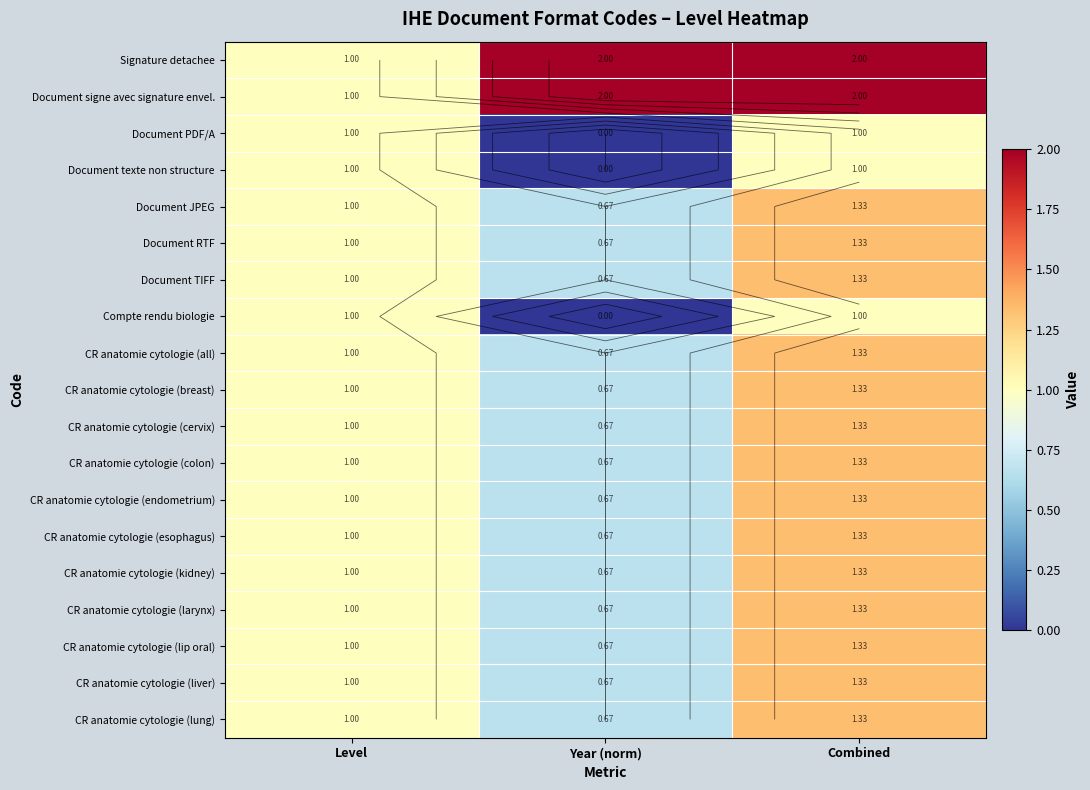

Rank the series by their maximum value, from highest to lowest.

Signature detachee, Document signe avec signature envel., Document JPEG, Document RTF, Document TIFF, CR anatomie cytologie (all), CR anatomie cytologie (breast), CR anatomie cytologie (cervix), CR anatomie cytologie (colon), CR anatomie cytologie (endometrium), CR anatomie cytologie (esophagus), CR anatomie cytologie (kidney), CR anatomie cytologie (larynx), CR anatomie cytologie (lip oral), CR anatomie cytologie (liver), CR anatomie cytologie (lung), Document PDF/A, Document texte non structure, Compte rendu biologie